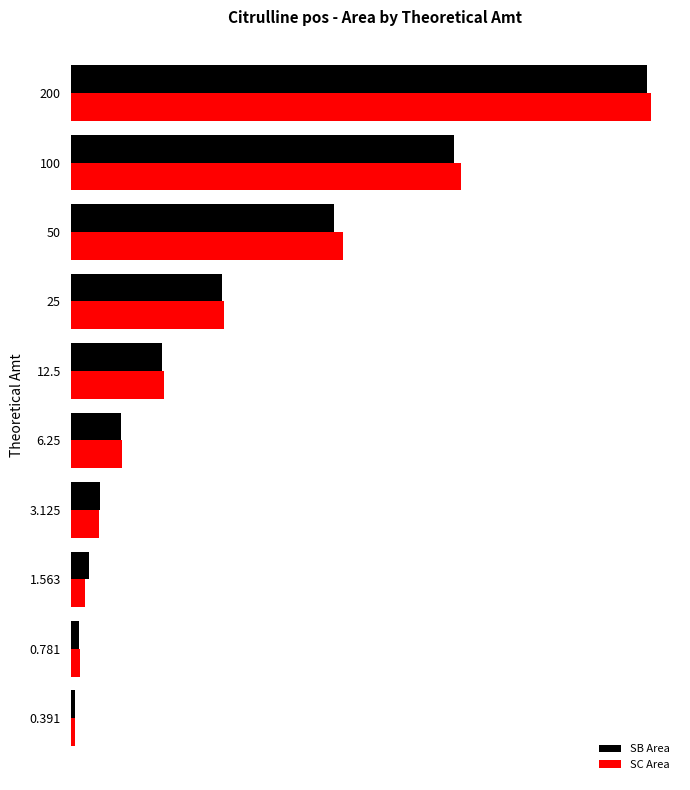

What are all the series names shown in the legend?

SB Area, SC Area